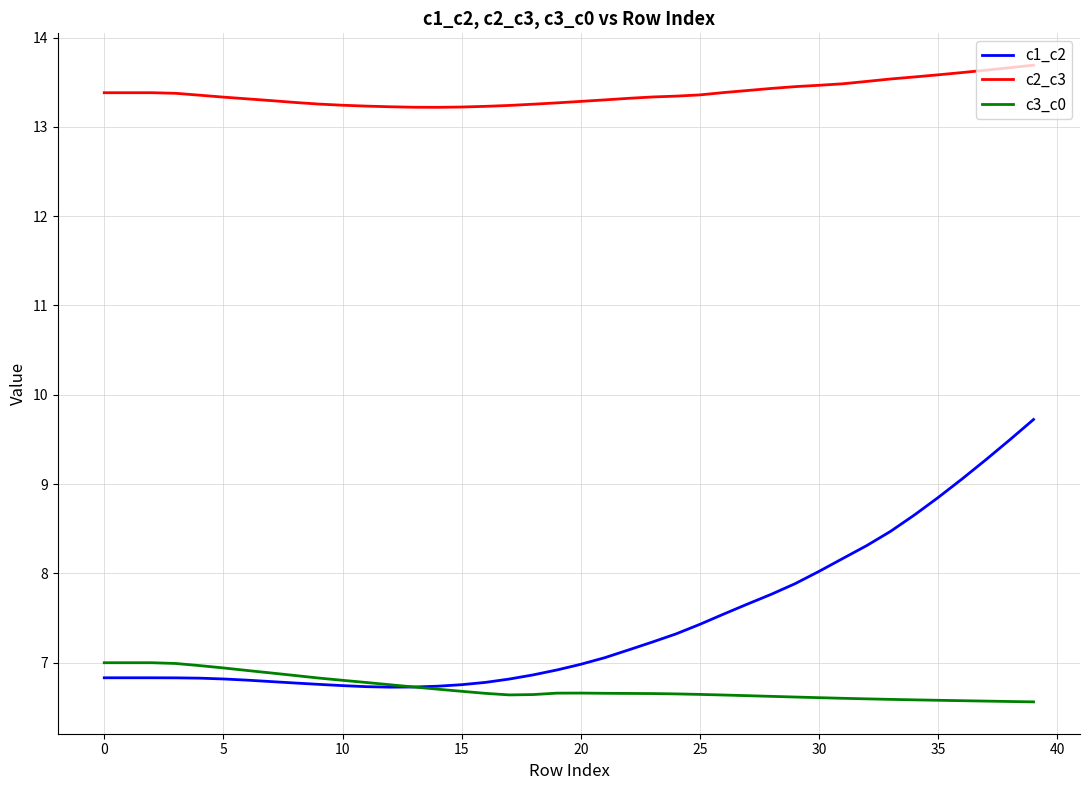

Which series has the largest total across all categories?

c2_c3